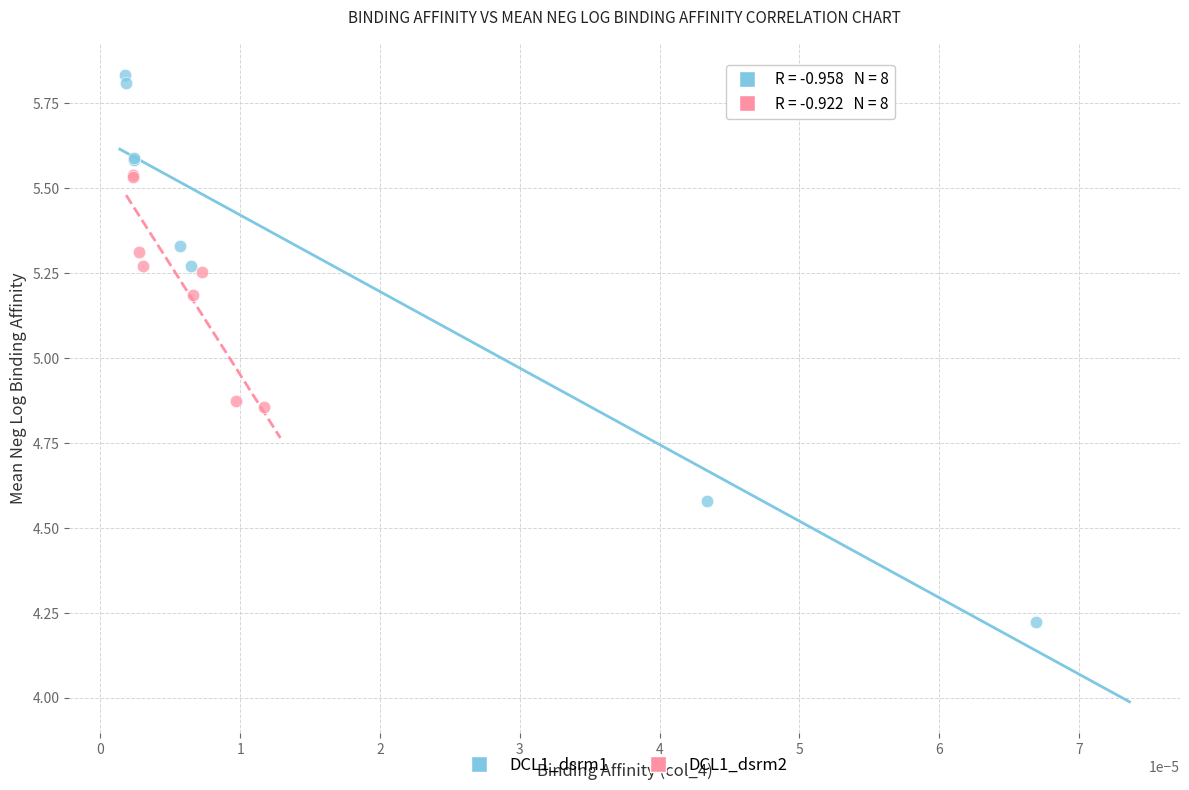

Which series has the widest spread of Y values?

DCL1_dsrm1